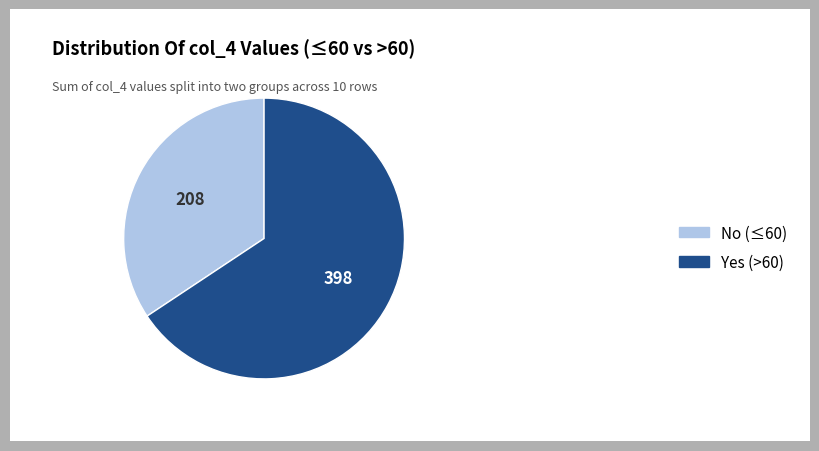

Is there a majority slice in this chart?

Yes